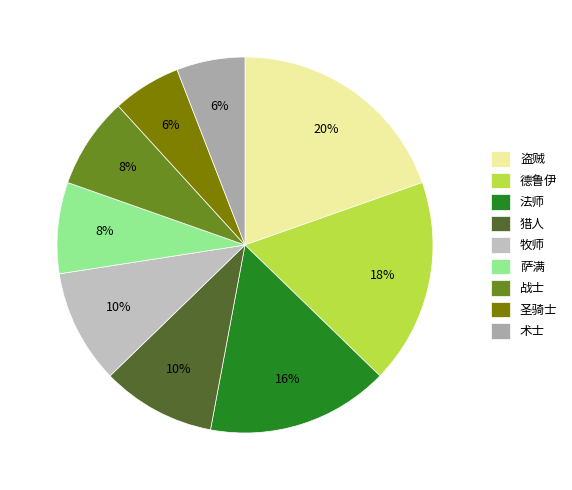

True or false: 牧师 accounts for 10% of the total.

True